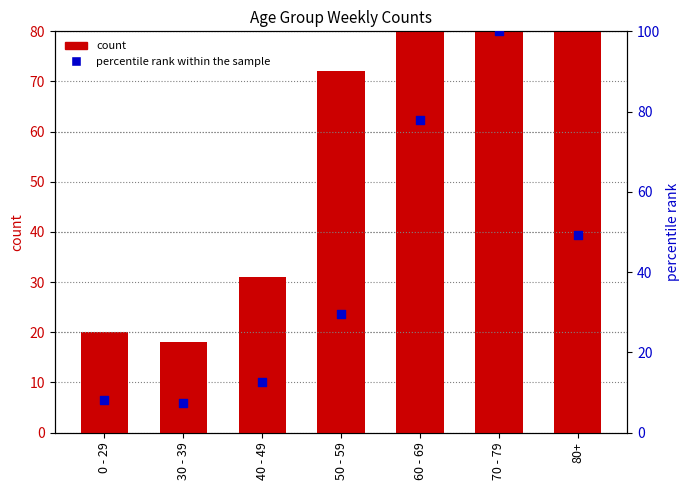

Which series has the widest spread of Y values?

count